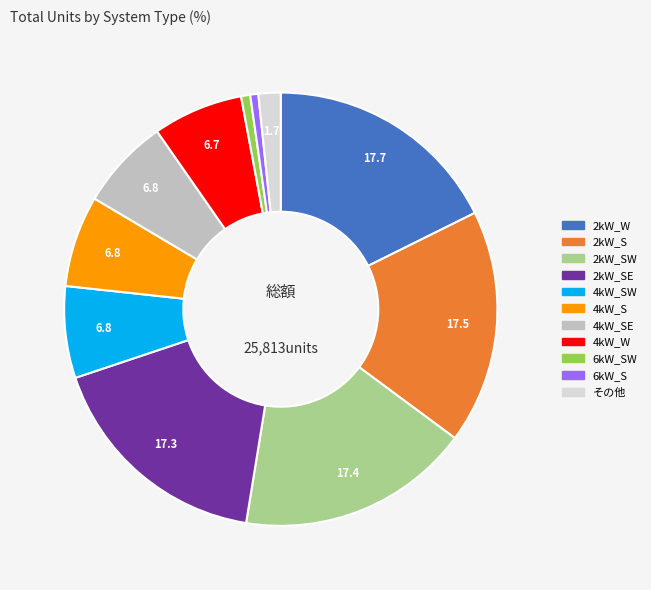

Is there any slice that represents more than half of the pie?

No